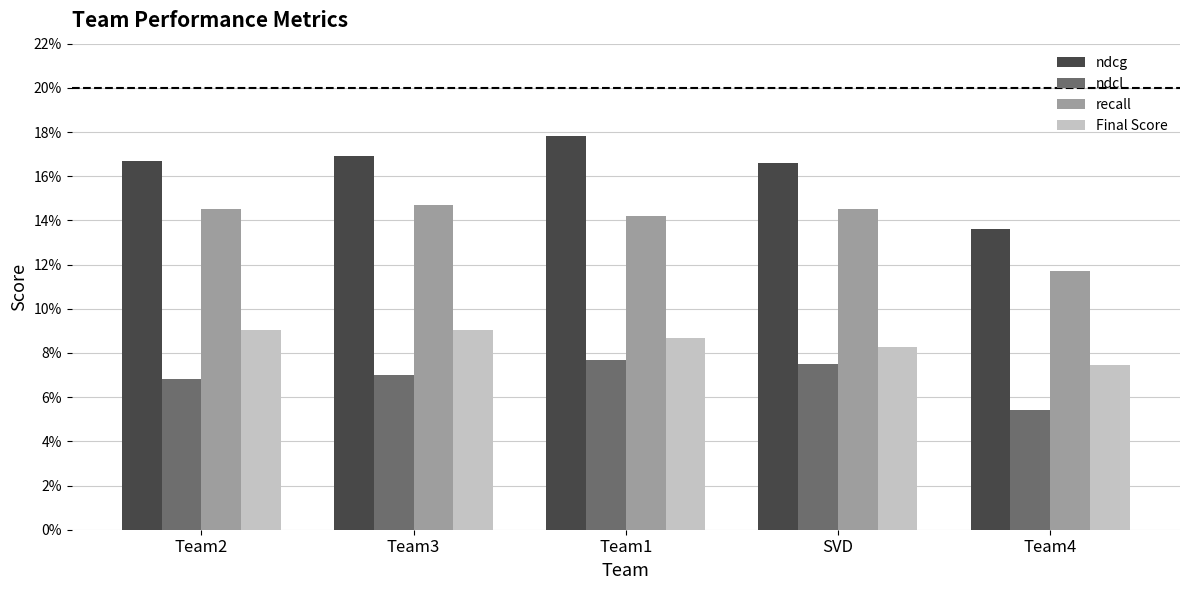

What are all the series names shown in the legend?

ndcg, ndcl, recall, Final Score